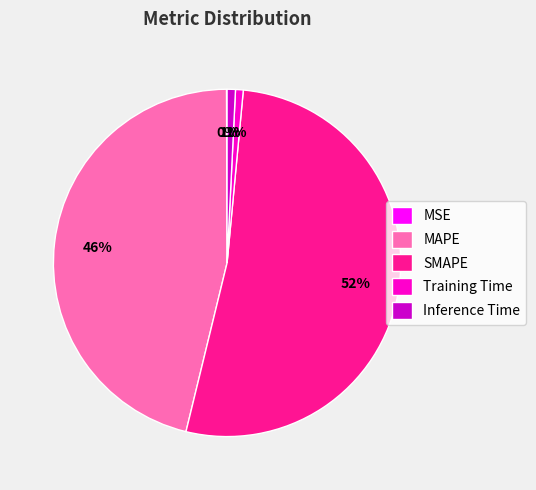

What is the majority slice?

SMAPE